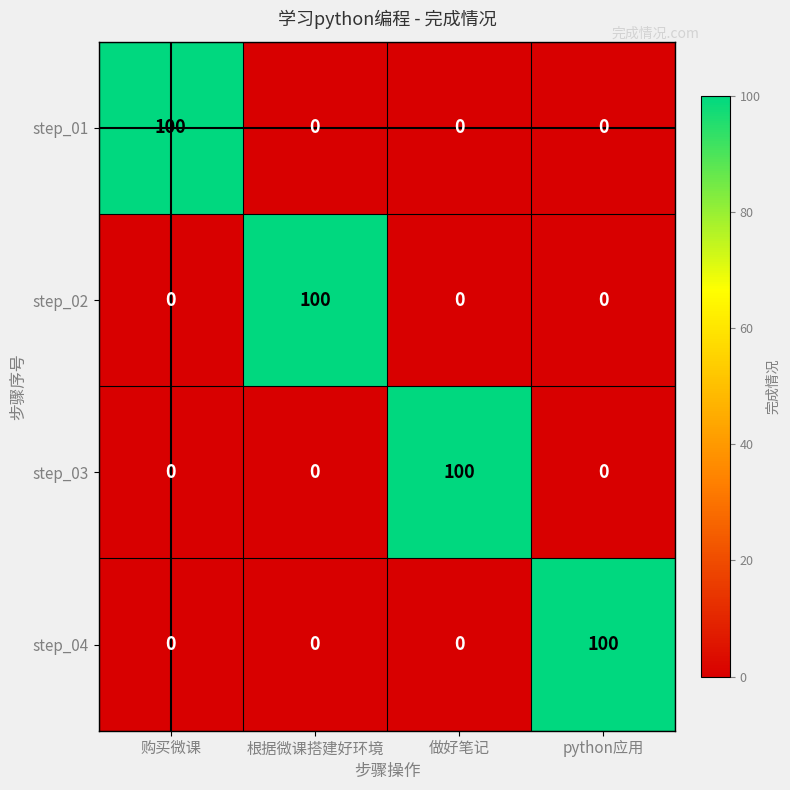

At how many categories does at least one series exceed 98?

4